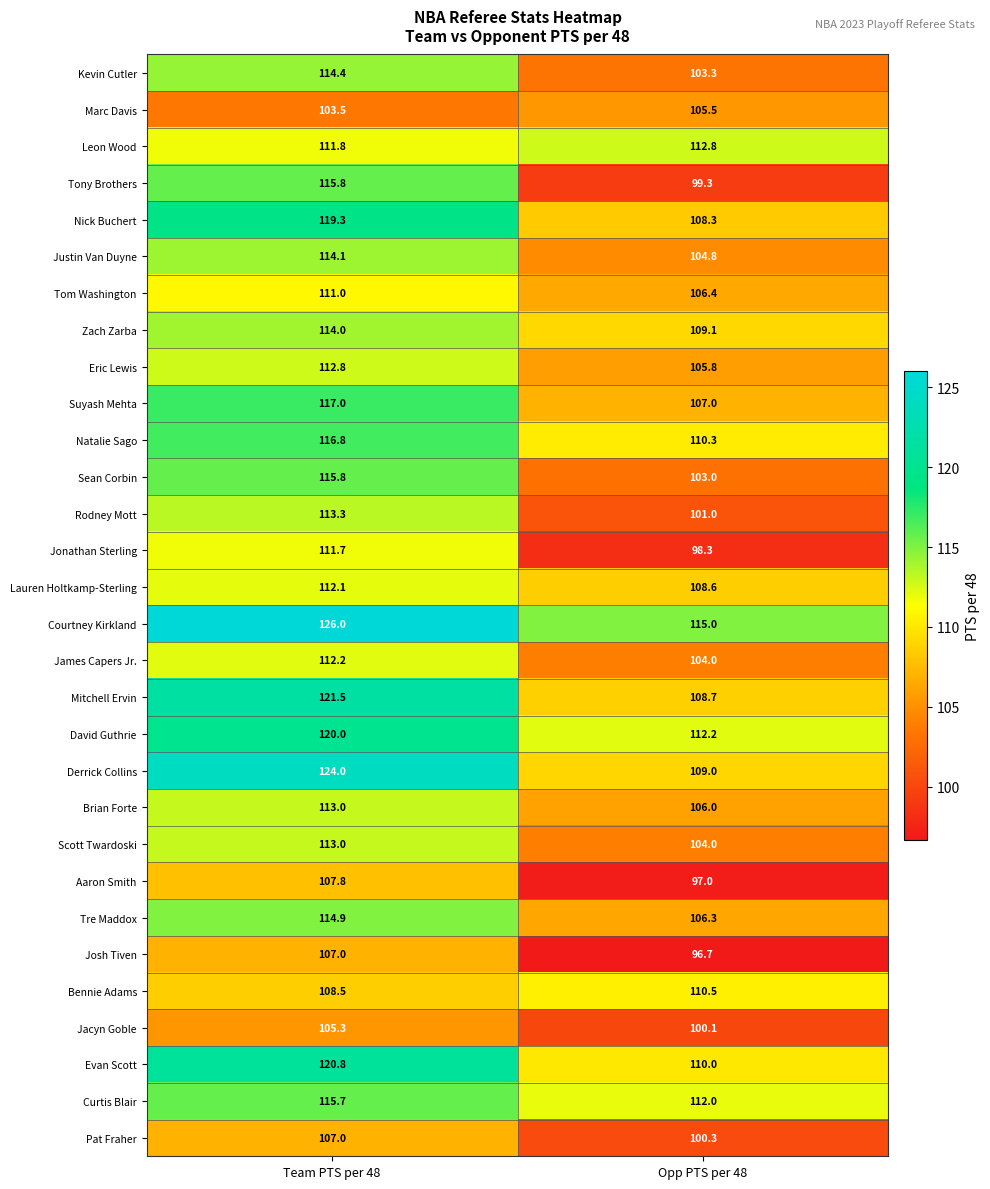

The Tom Washington series shows 39.7 at Team PTS per 48. True or false?

False